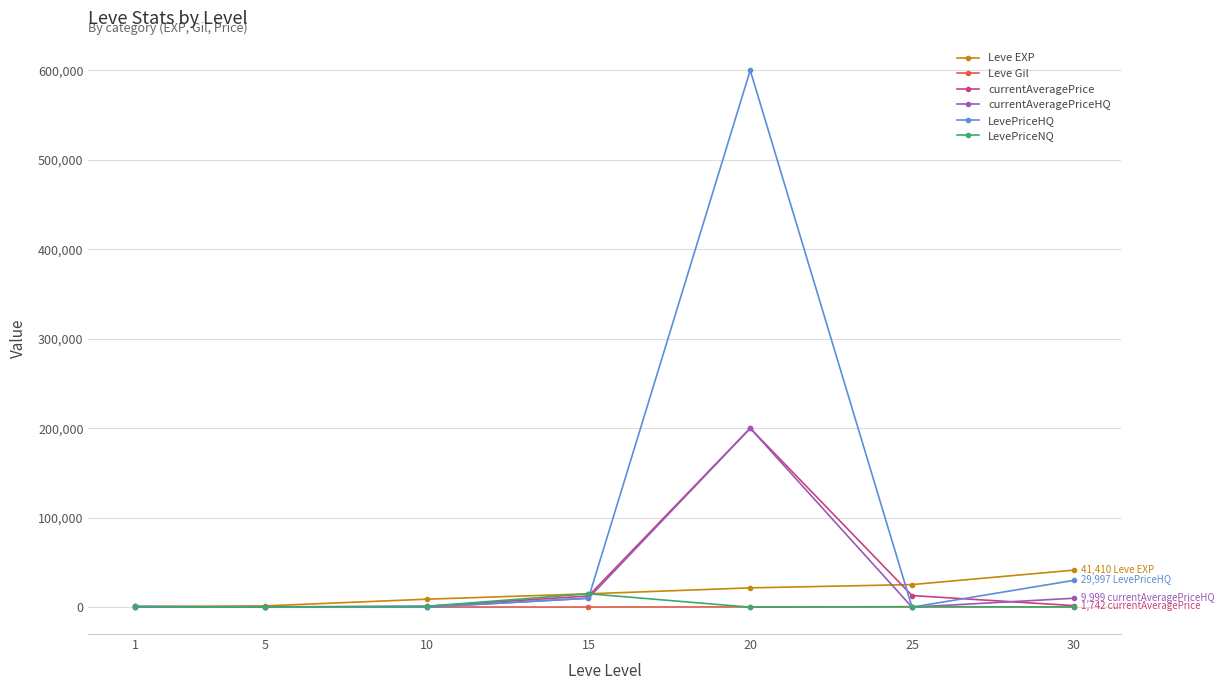

At which category is the sum across all series the highest?

20